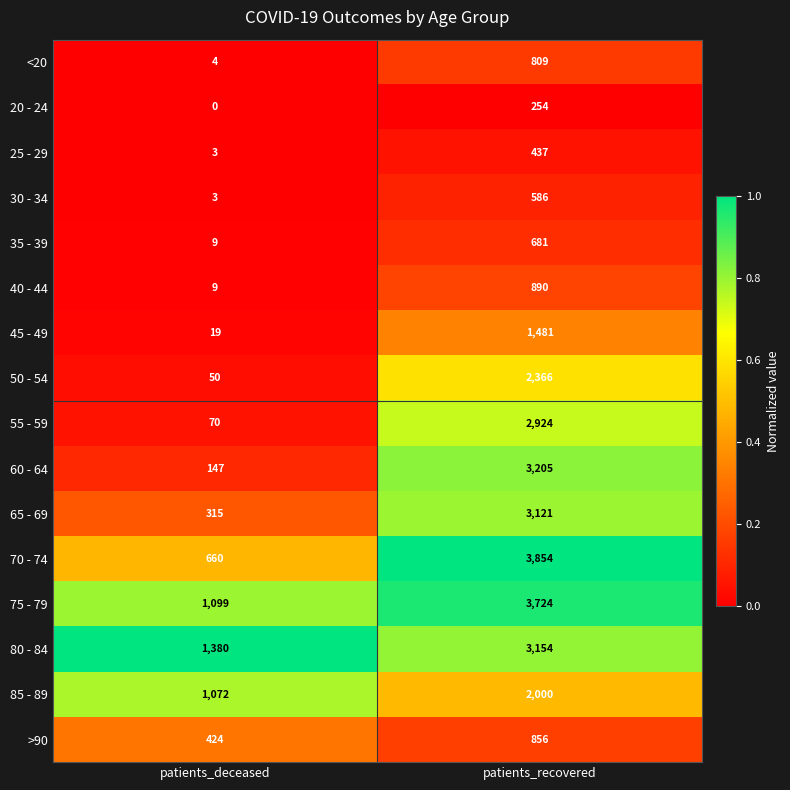

At patients_recovered, list the series in order from smallest to largest.

20 - 24, 25 - 29, 30 - 34, 35 - 39, <20, >90, 40 - 44, 45 - 49, 85 - 89, 50 - 54, 55 - 59, 65 - 69, 80 - 84, 60 - 64, 75 - 79, 70 - 74